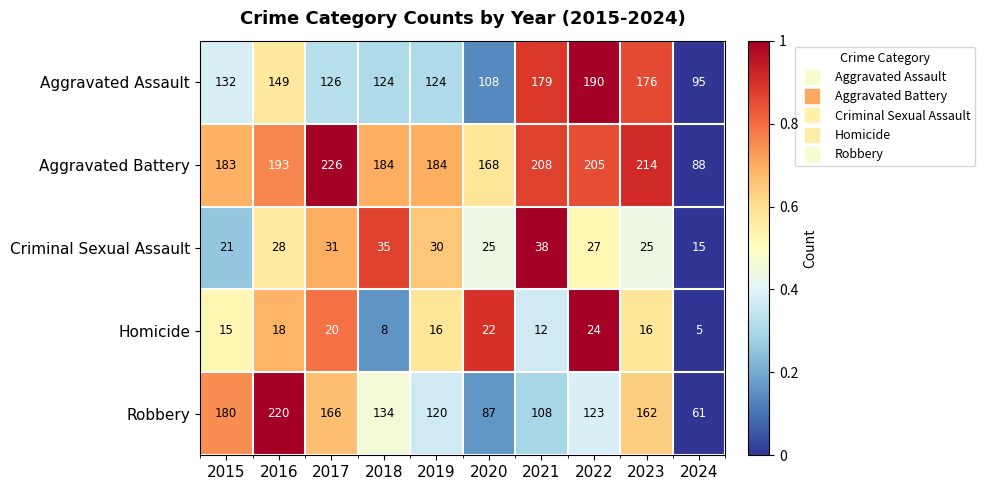

At how many categories does at least one series exceed 40?

10